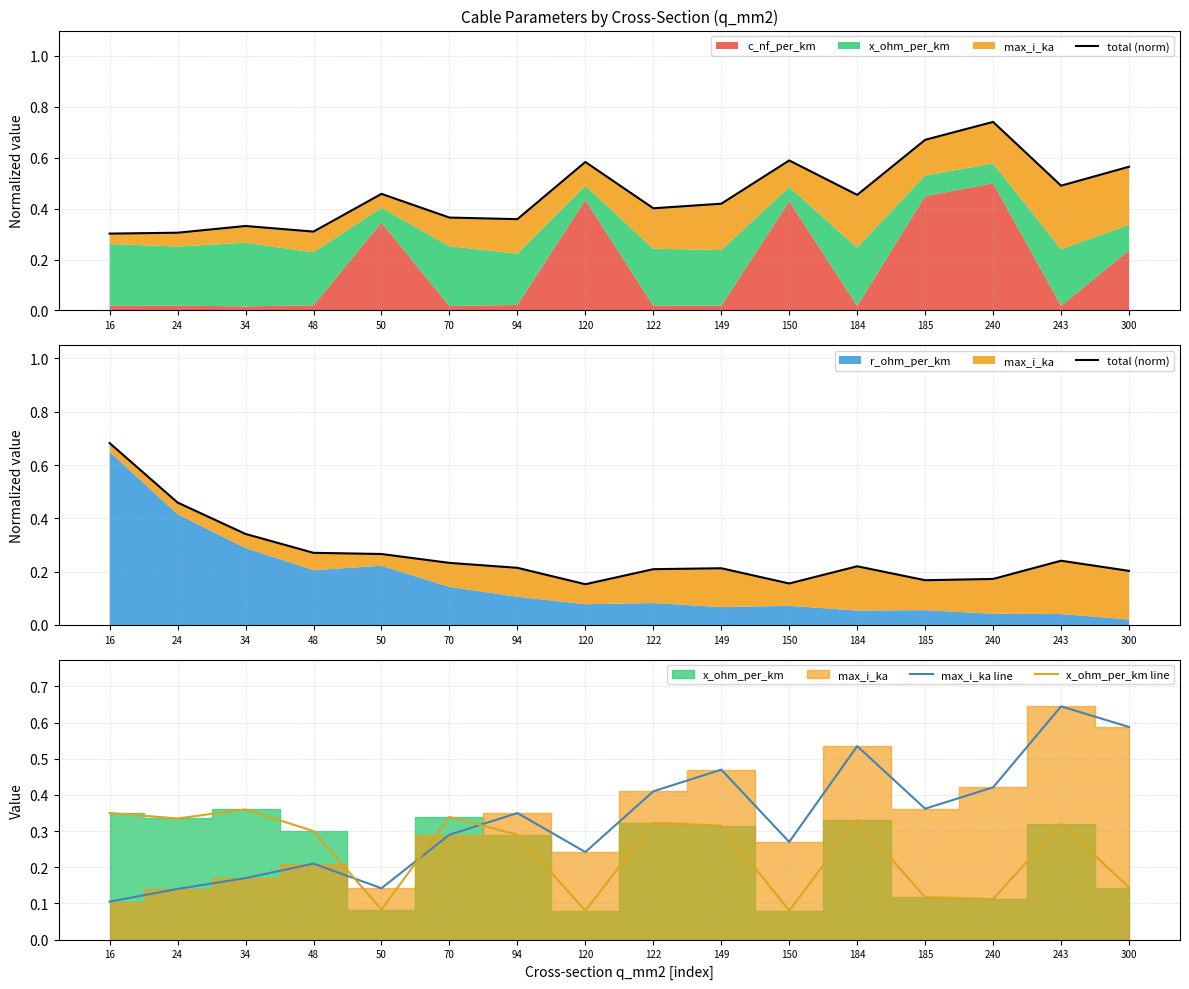

At how many categories does at least one series exceed 0?

16